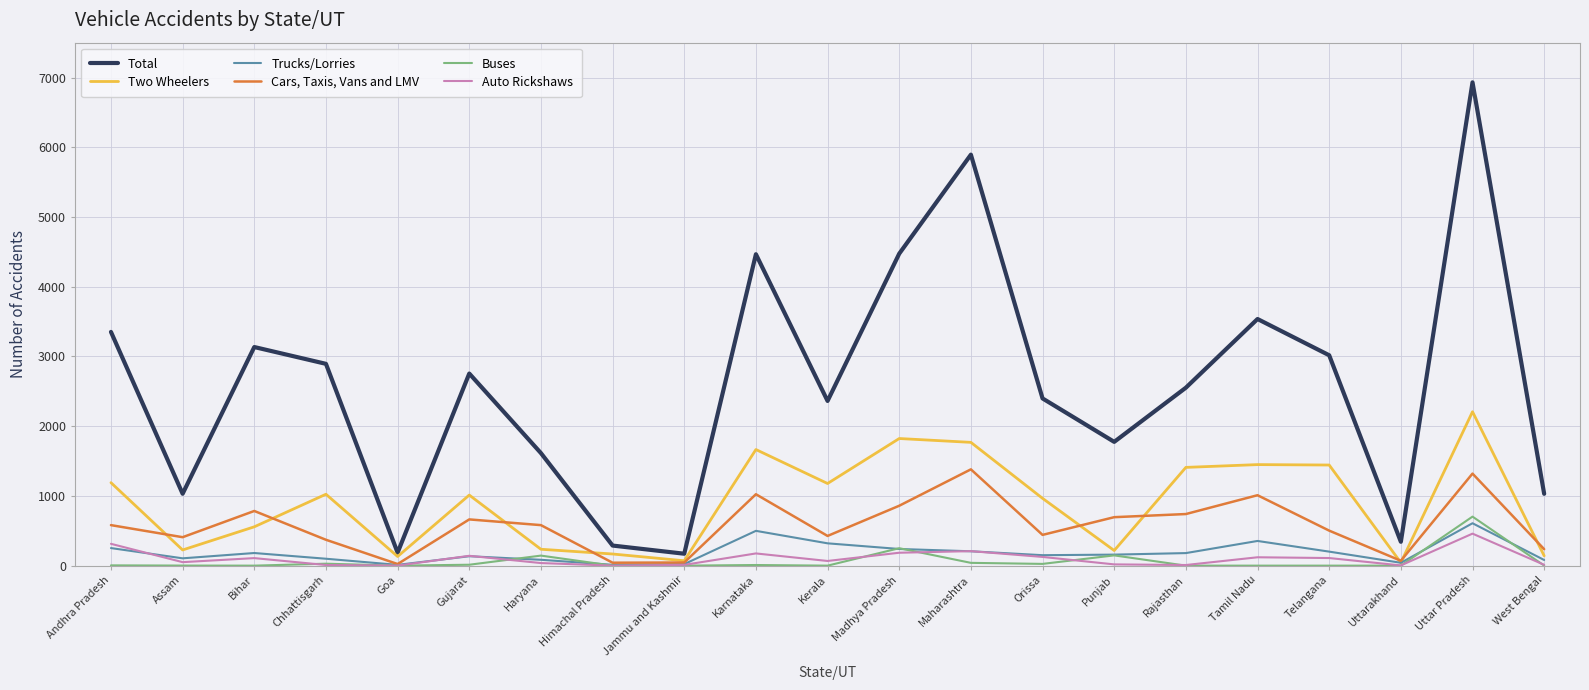

Is the value of Cars, Taxis, Vans and LMV at Himachal Pradesh greater than the value of Two Wheelers at Rajasthan?

No